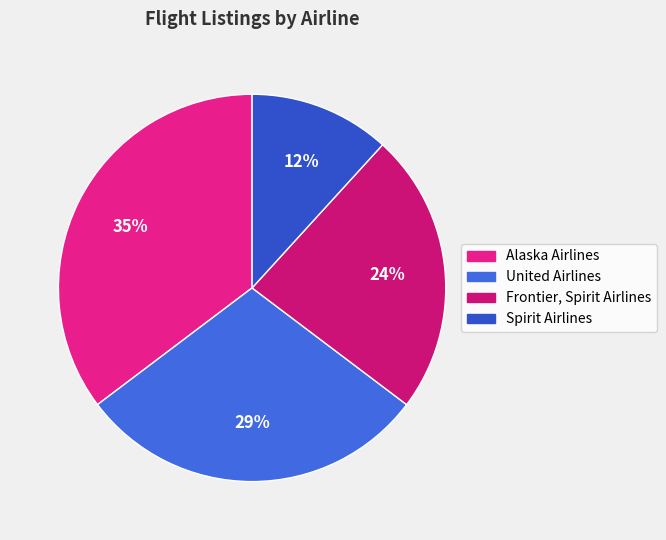

How many slices are in this pie chart?

4